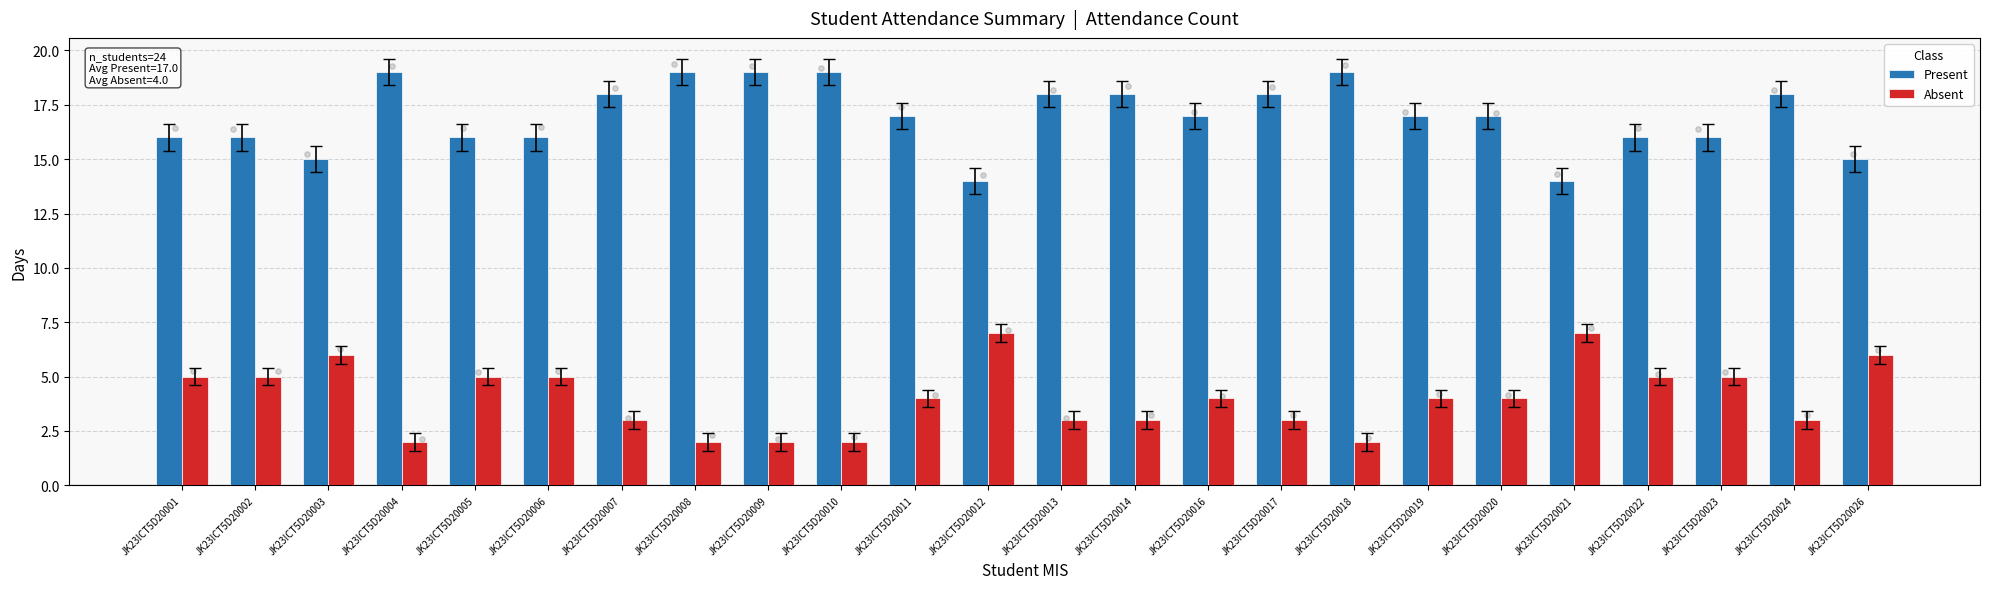

Which series reaches the minimum Y coordinate?

Absent